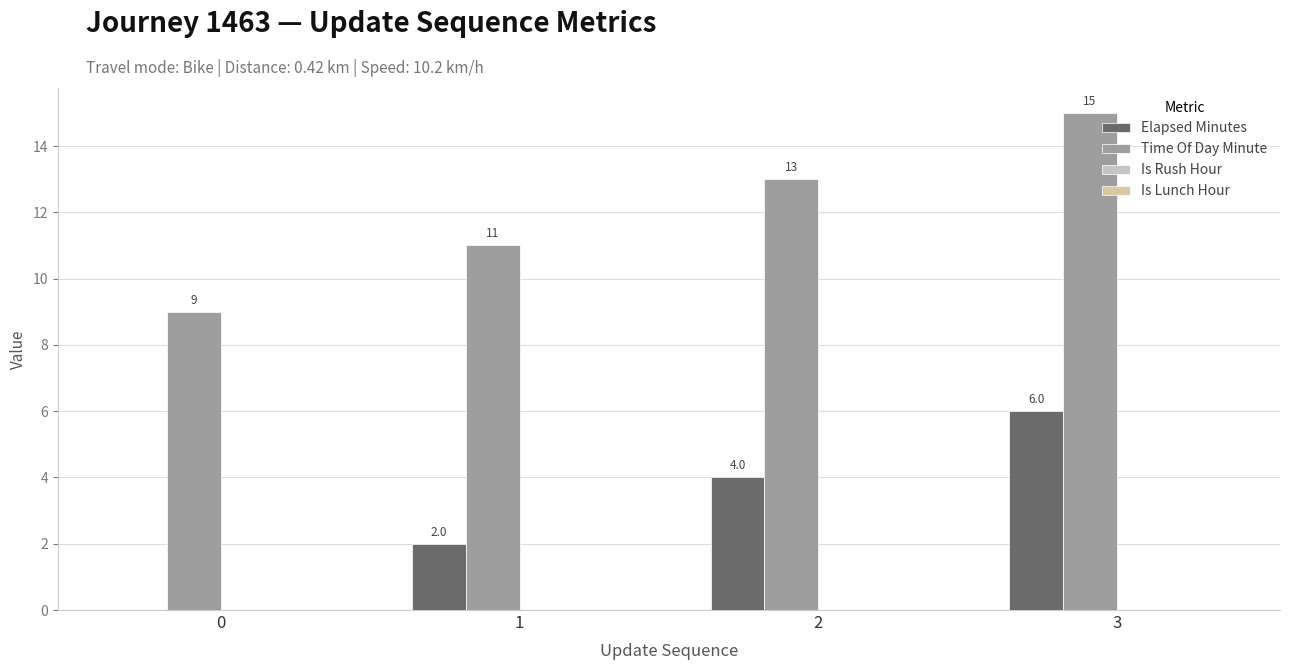

What is the maximum value shown in the chart?

15